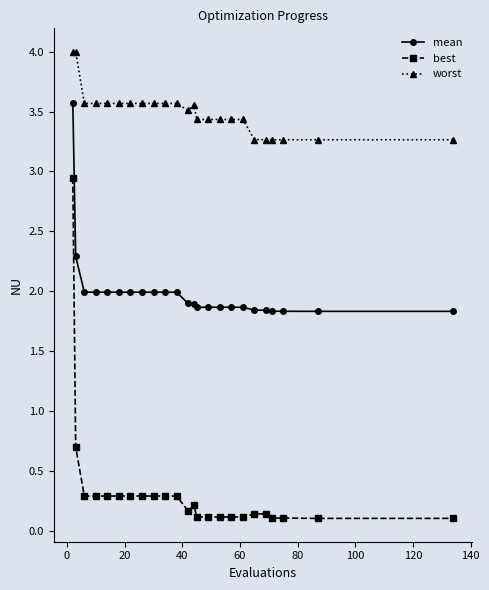

Rank the series by their maximum value, from highest to lowest.

worst, mean, best